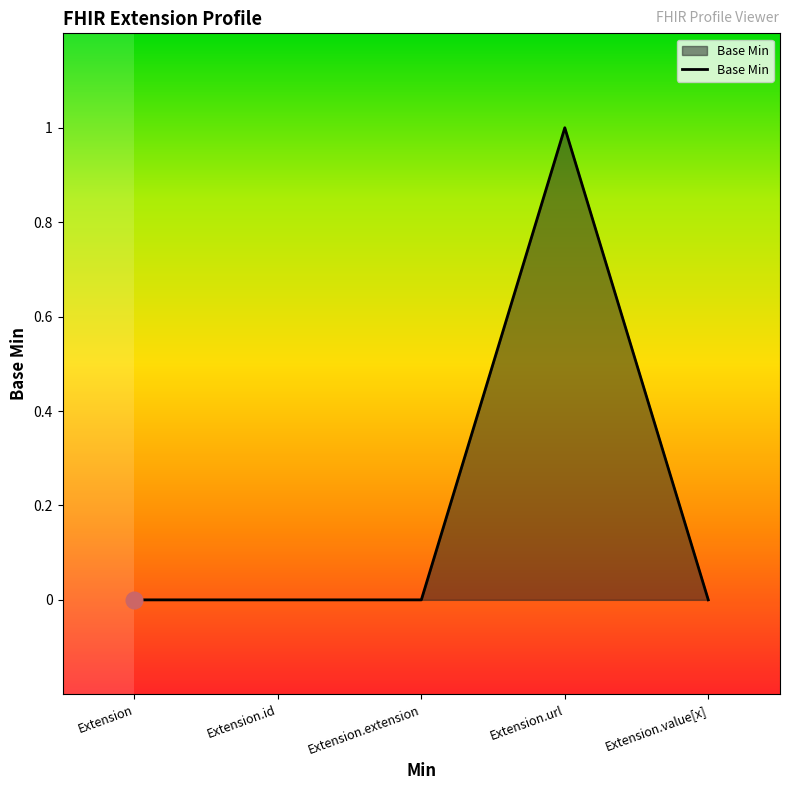

The value at Extension is 0. True or false?

True